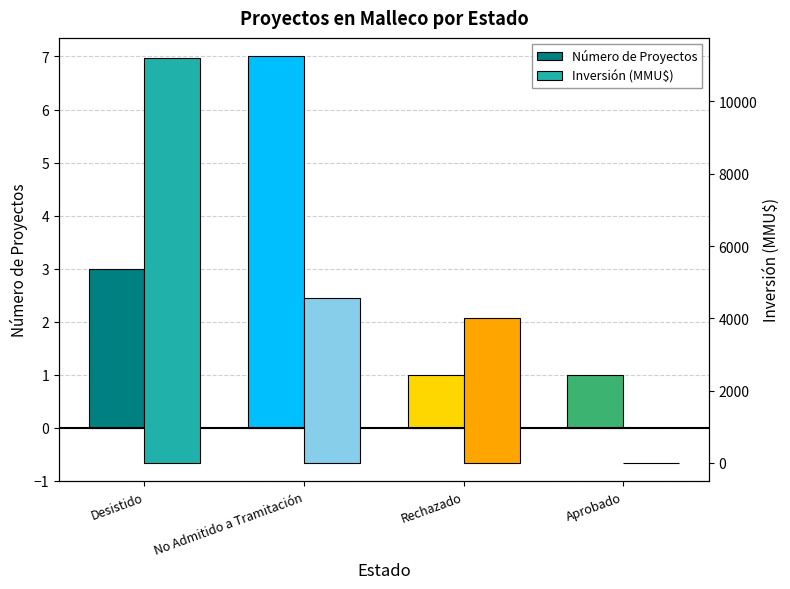

What is the total value across all series at Aprobado?

1